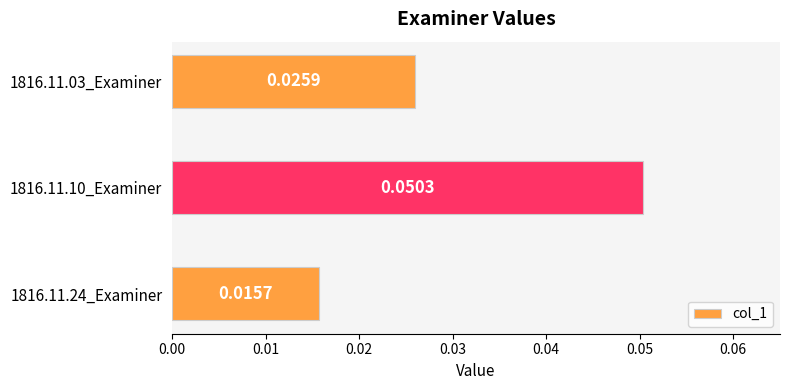

At which label is the value closest to 0?

1816.11.24_Examiner